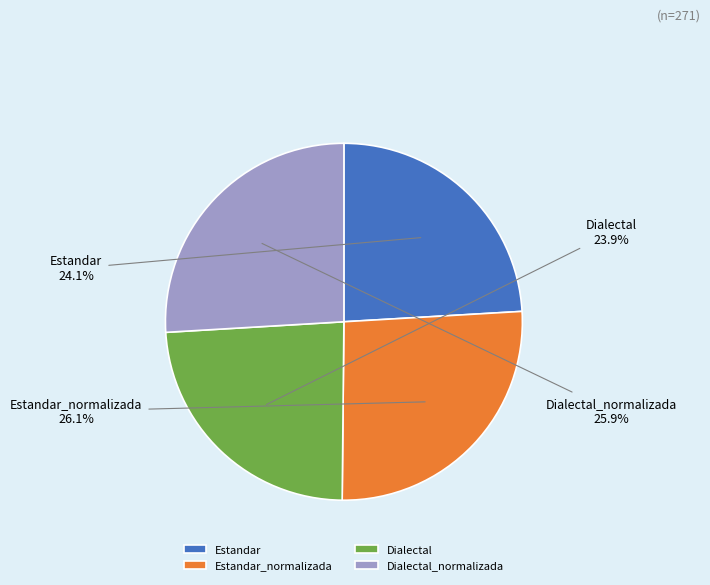

To the nearest percent, what is the difference between the largest and smallest slice percentages?

2%